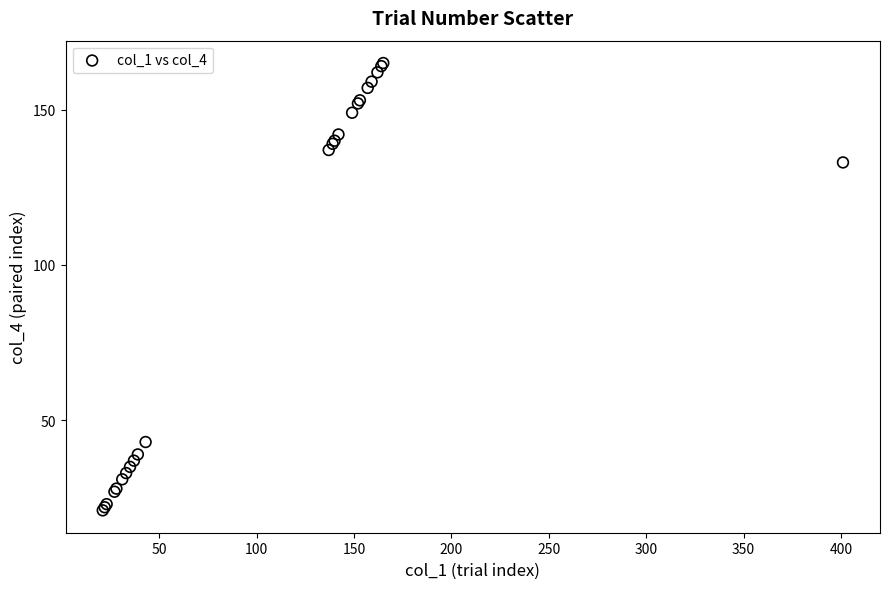

What Y value in the scatter plot is closest to 93?

133